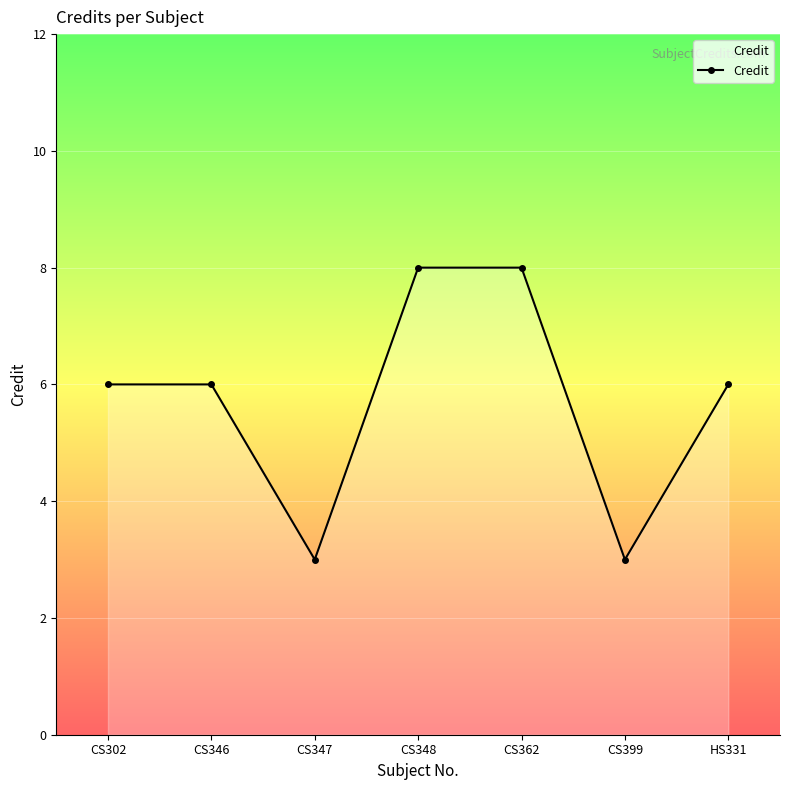

What is the greatest value displayed?

8